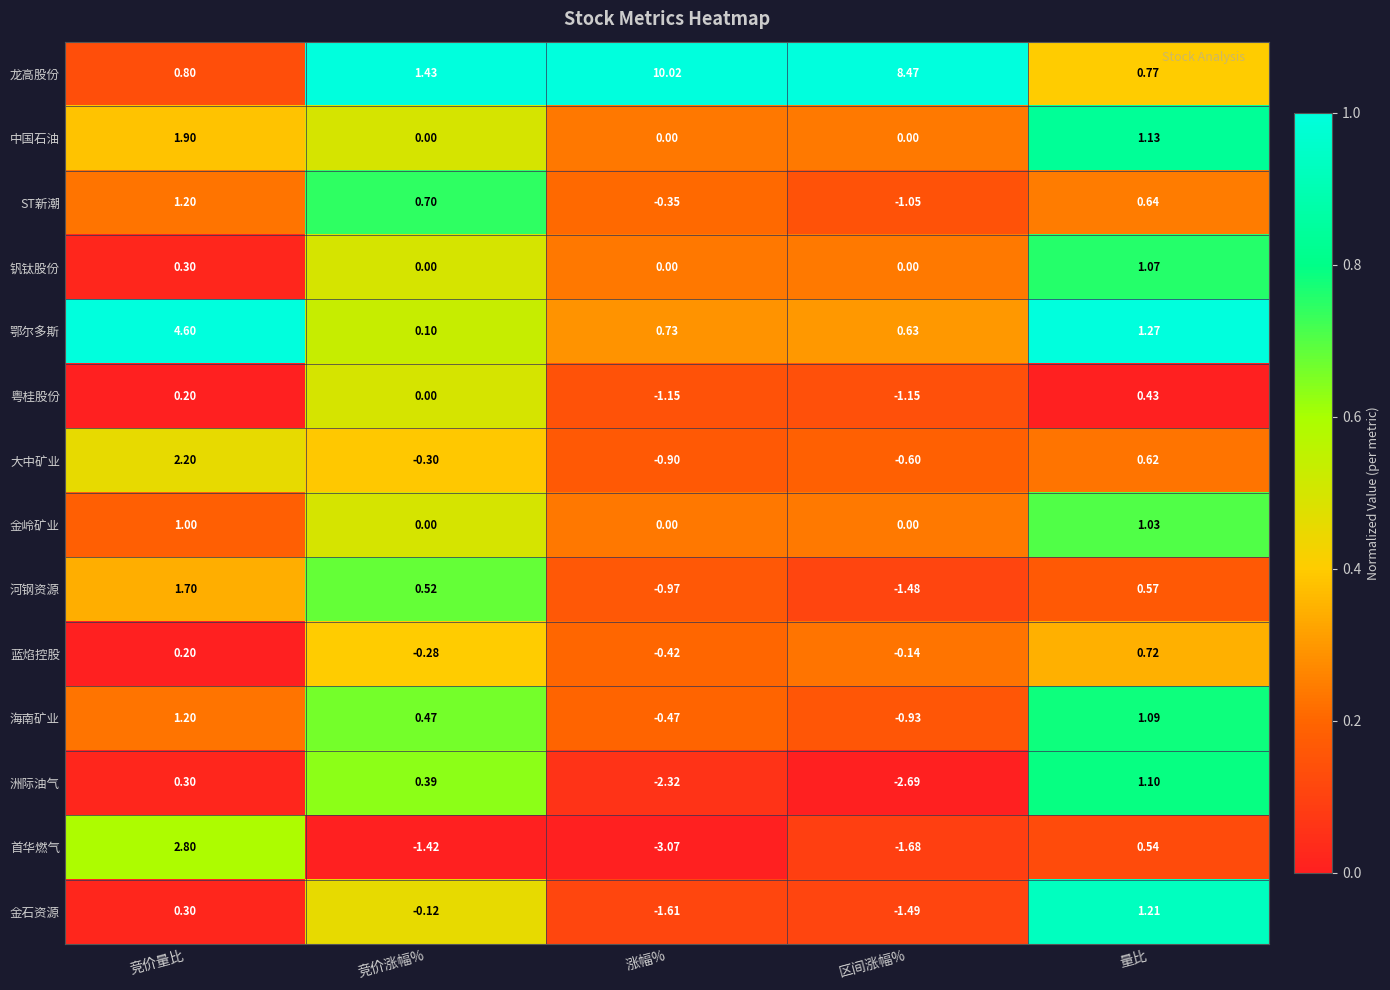

Which series has the largest range (max minus min)?

龙高股份